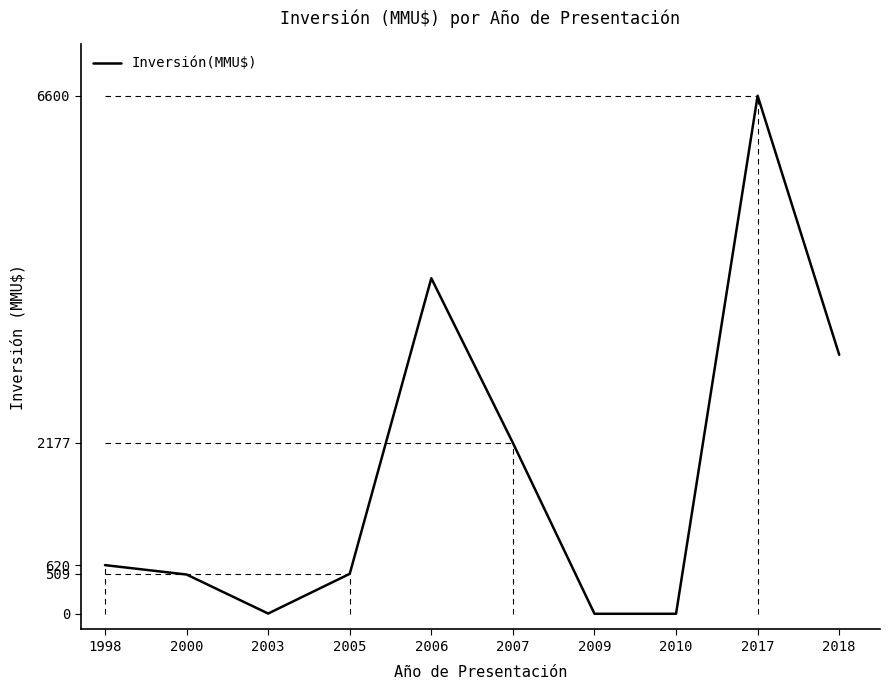

Approximately how many times larger is the value at 2006 compared to 1998?

6.9